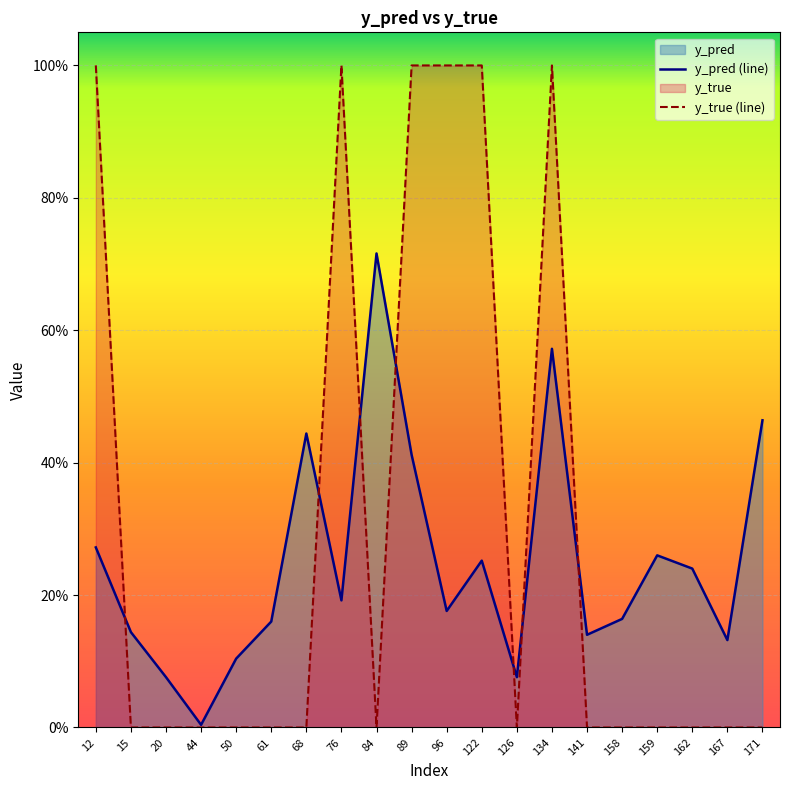

What is the value of the y_pred (line) point at the 6th from the left?

0.2